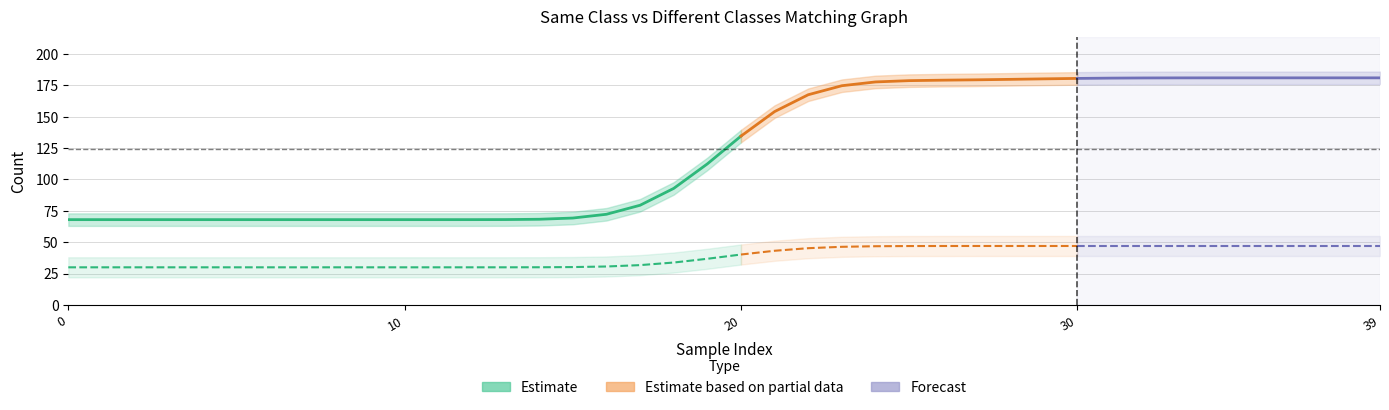

How many series are shown in this chart?

2